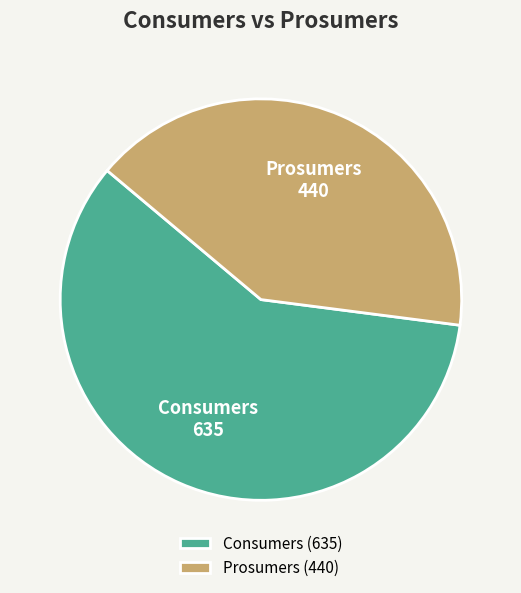

Approximately how many times larger is the value at Consumers compared to Prosumers?

1.4